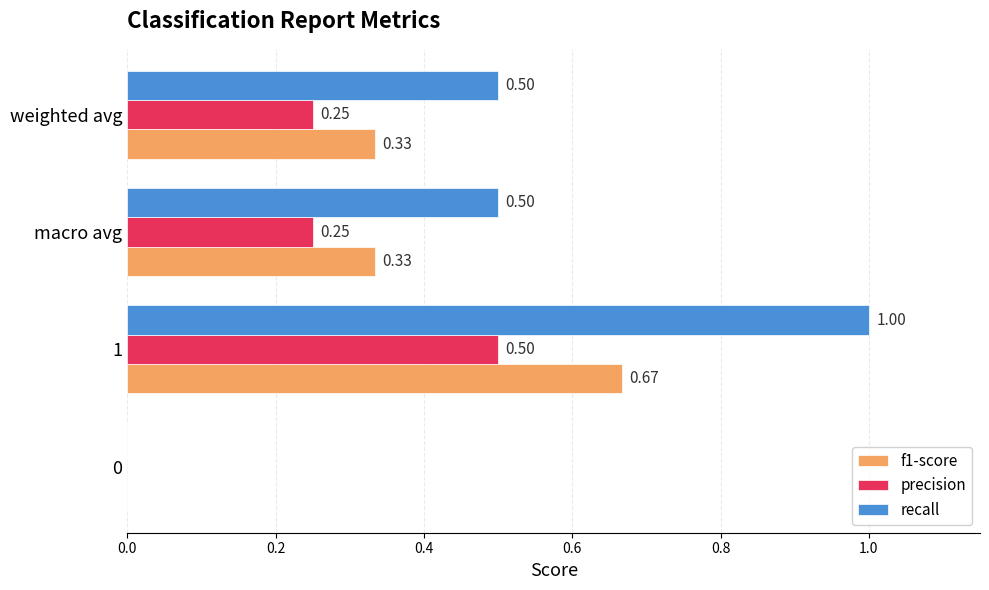

Which series has the largest total across all categories?

recall